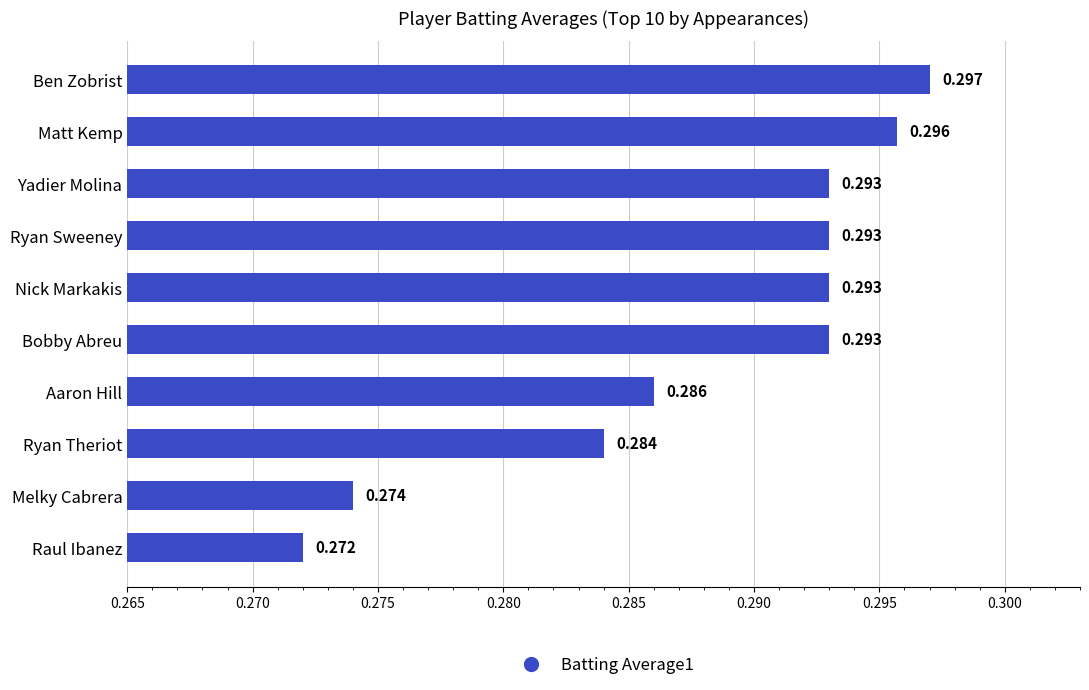

What is the label of the 1st bar from the top?

Ben Zobrist